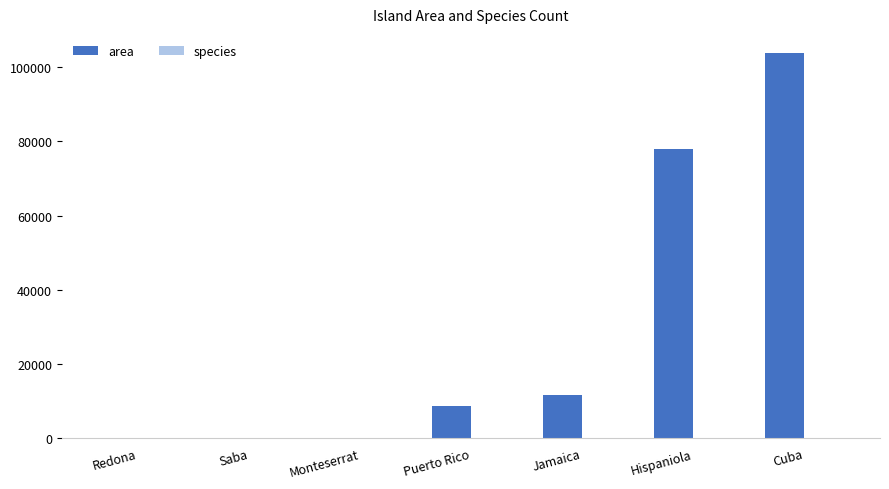

Which category has the highest value in the area series?

Cuba